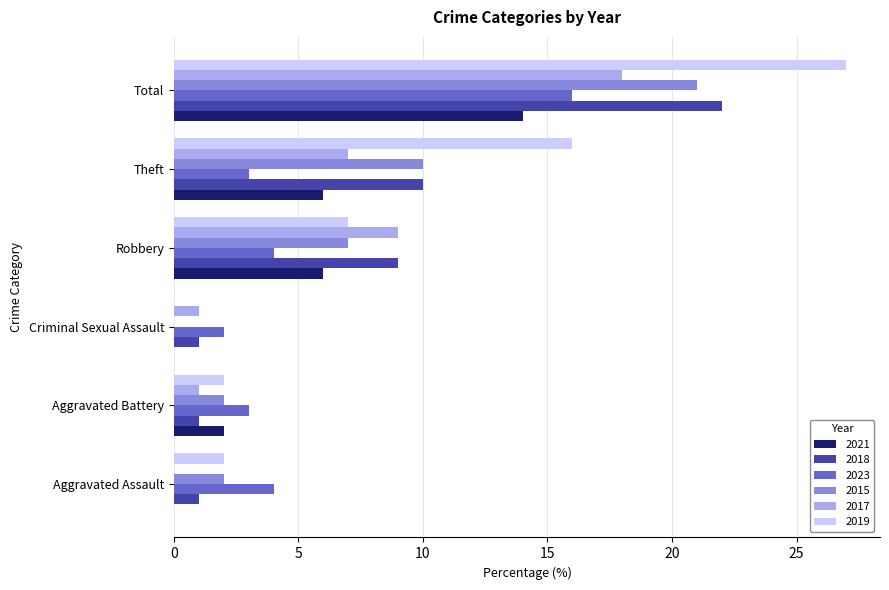

What is the approximate value of 2018 at Robbery, to the nearest 5?

10